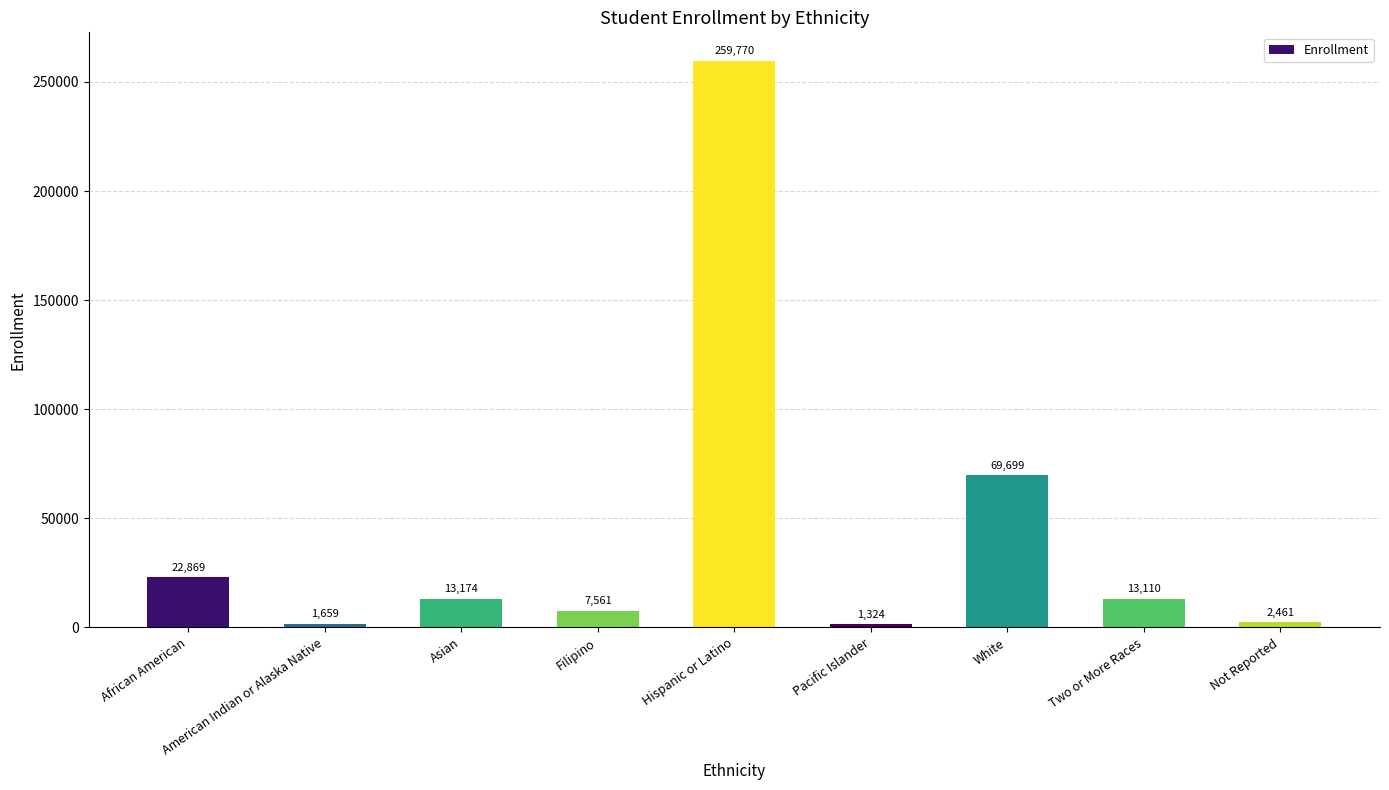

Which category has the lowest value across all series?

Pacific Islander